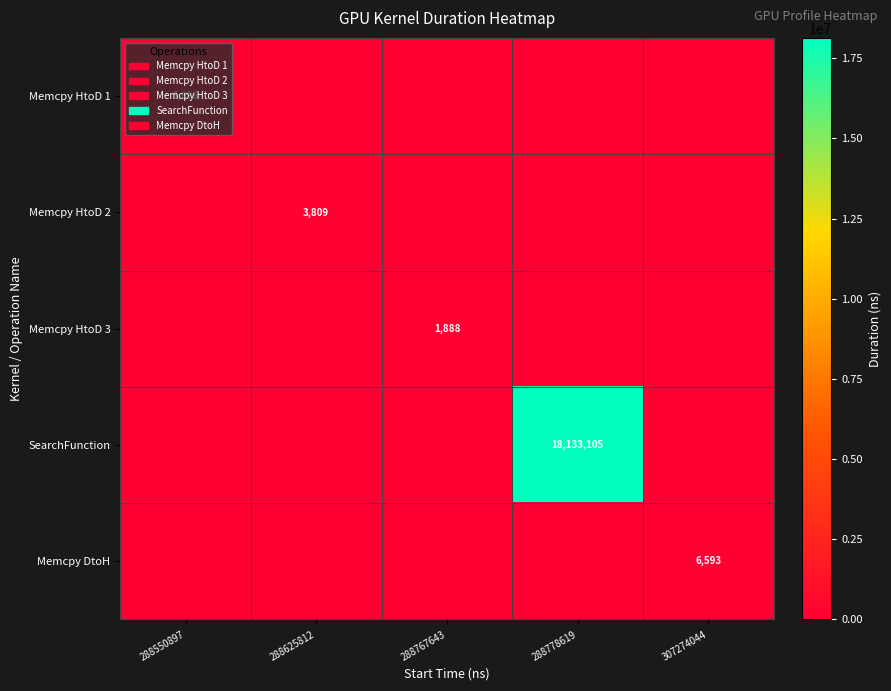

True or false: SearchFunction has a value of 10056599 at 288778619.

False